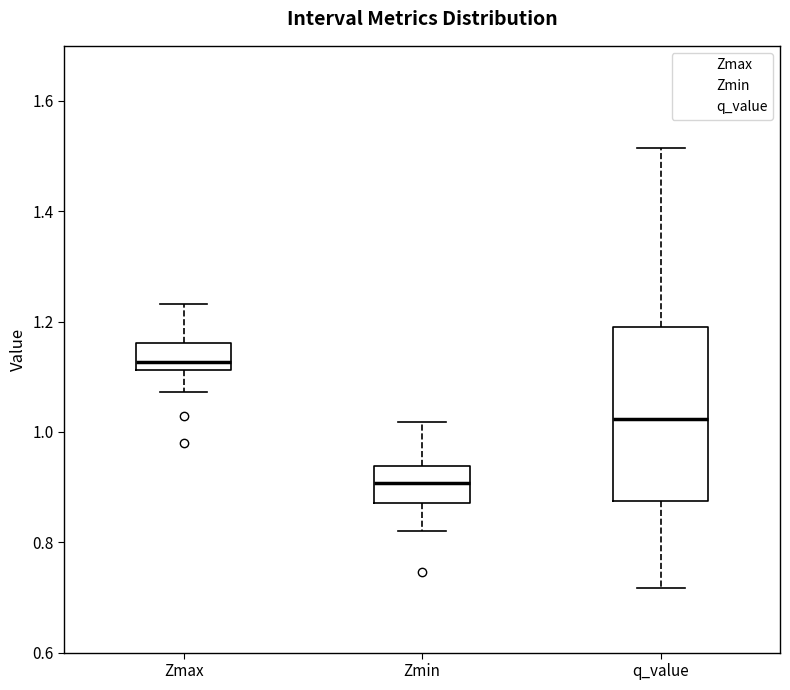

Reading left to right, transcribe this box plot: for each box, give where its median line is, the range the box spans, and where its two whiskers end, as read against the y-axis. The values are not printed on the chart, so give them approximately, as read against the axis.

Zmax: median 1.12 (just above the box's lower edge), box 1.12 to 1.16, whiskers 1.08 to 1.24
Zmin: median 0.90, box 0.88 to 0.94, whiskers 0.82 to 1.02
q_value: median 1.02, box 0.88 to 1.20, whiskers 0.72 to 1.52